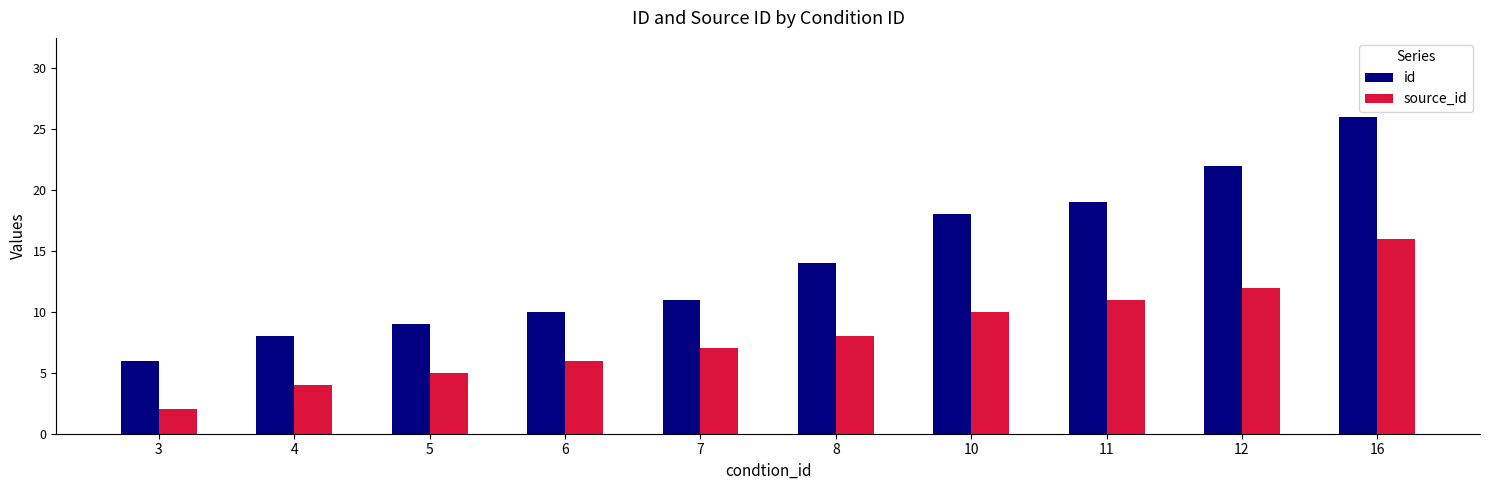

At which label does source_id reach its minimum?

3